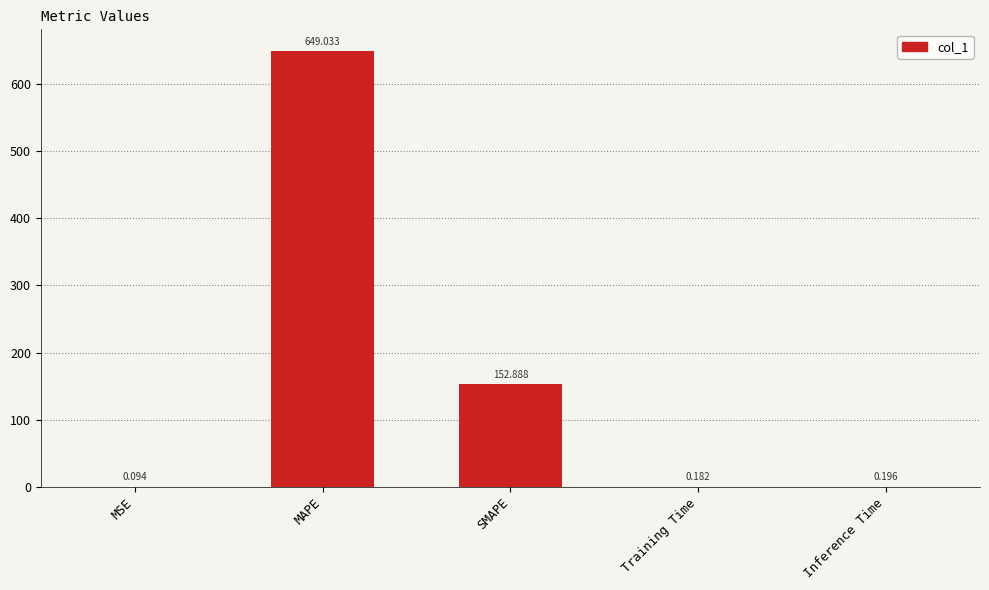

What is the sum of all values?

802.4